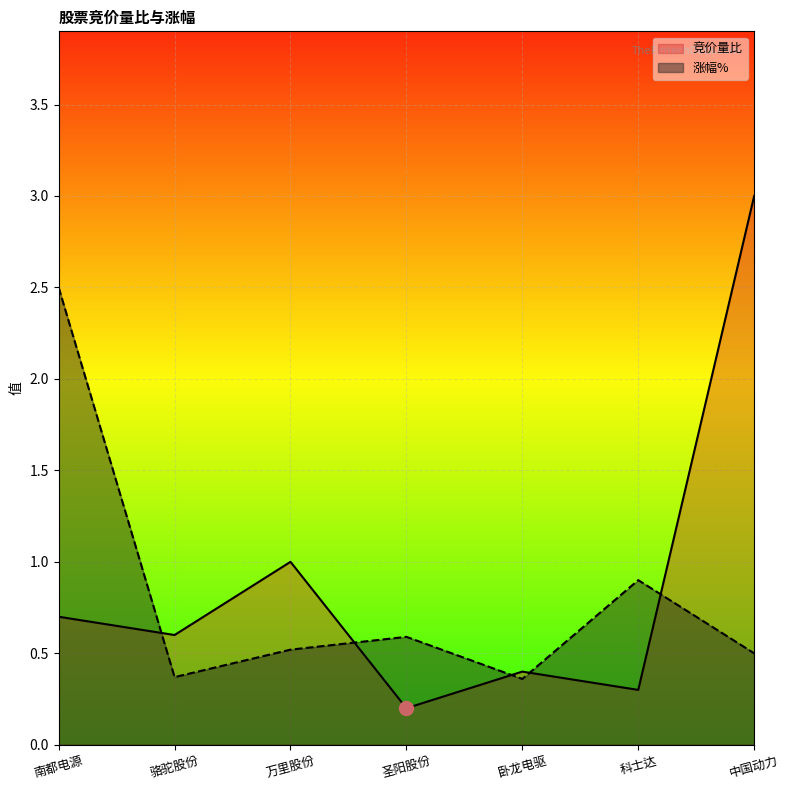

What is the value of the 竞价量比 point at the 1st from the left?

0.7